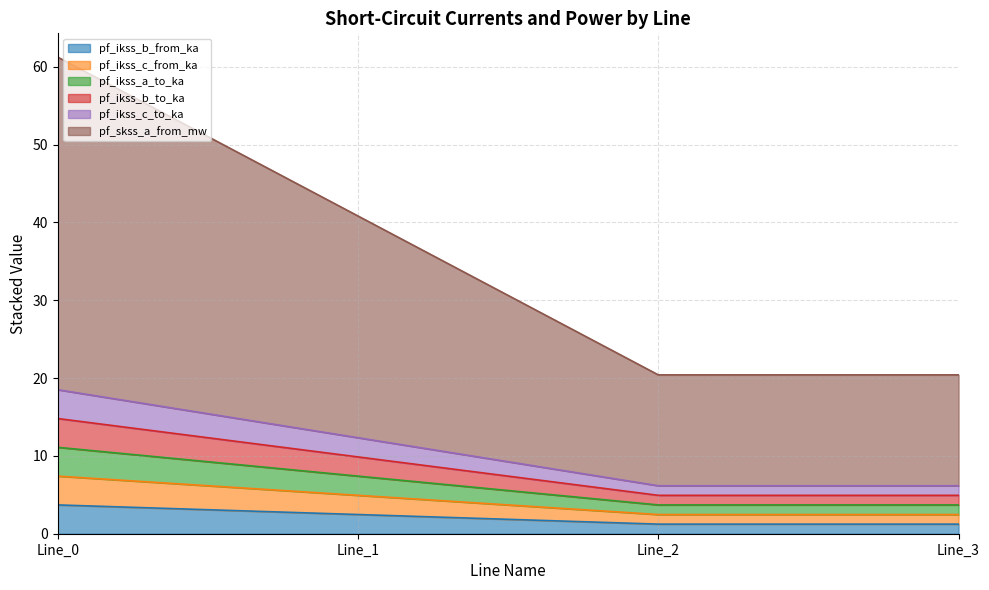

Between Line_2 and Line_3, which series saw the biggest shift?

pf_skss_a_from_mw